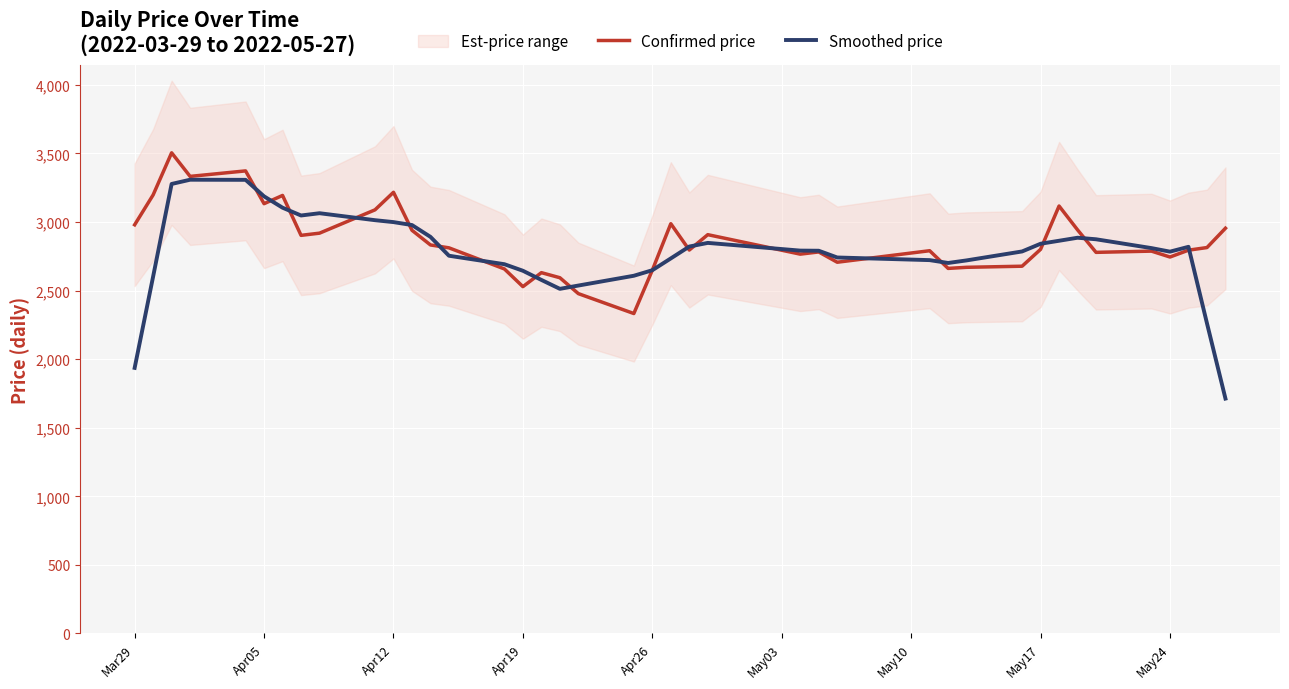

How many interior local valleys does the Confirmed price series have?

11